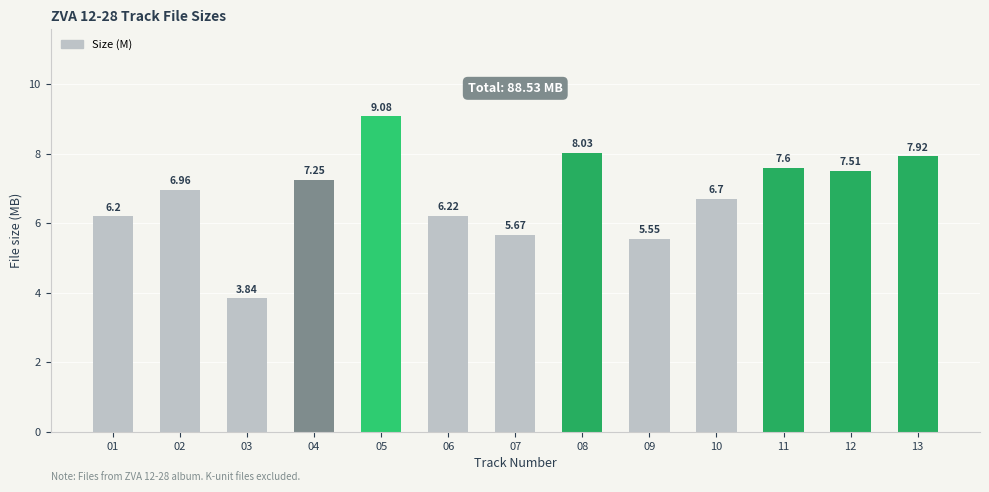

Rank the categories by value from lowest to highest.

03, 09, 07, 01, 06, 10, 02, 04, 12, 11, 13, 08, 05